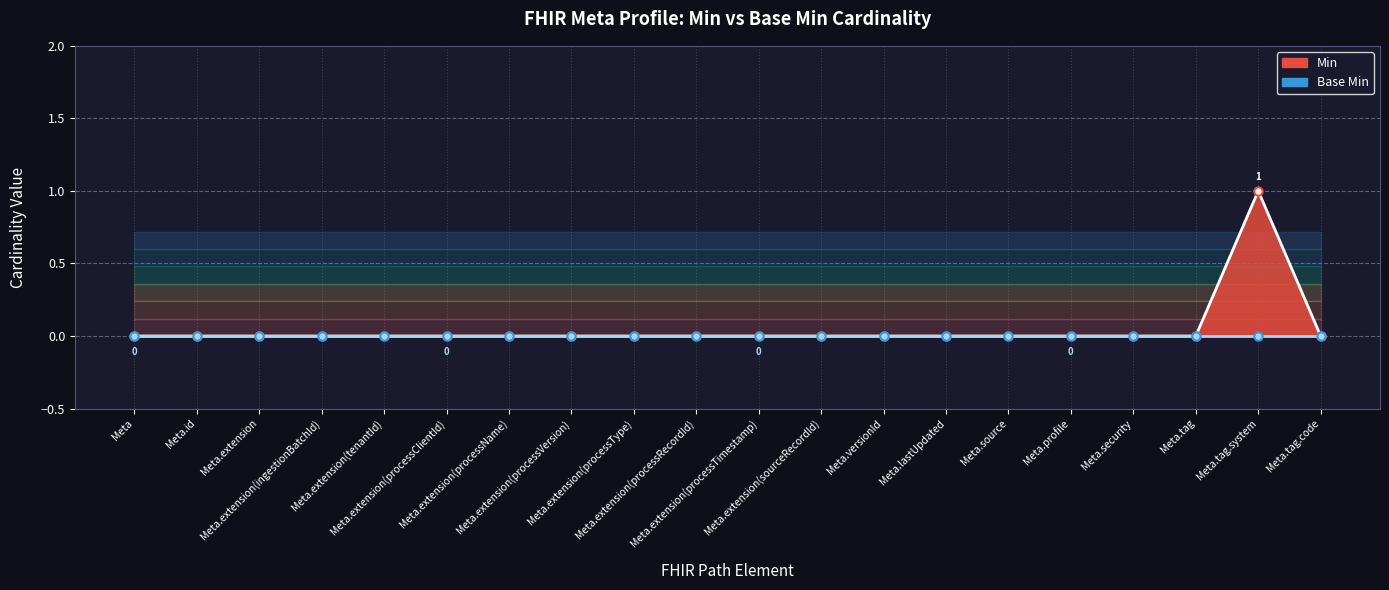

How many points are higher than both their immediate neighbors (excluding endpoints)?

1